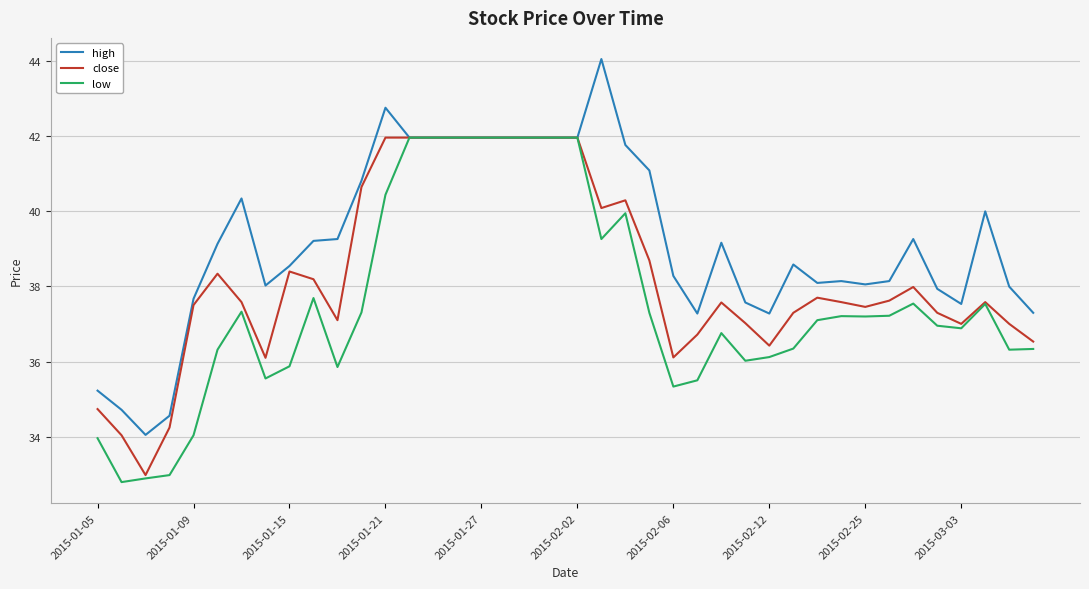

What is the minimum value for high?

34.1